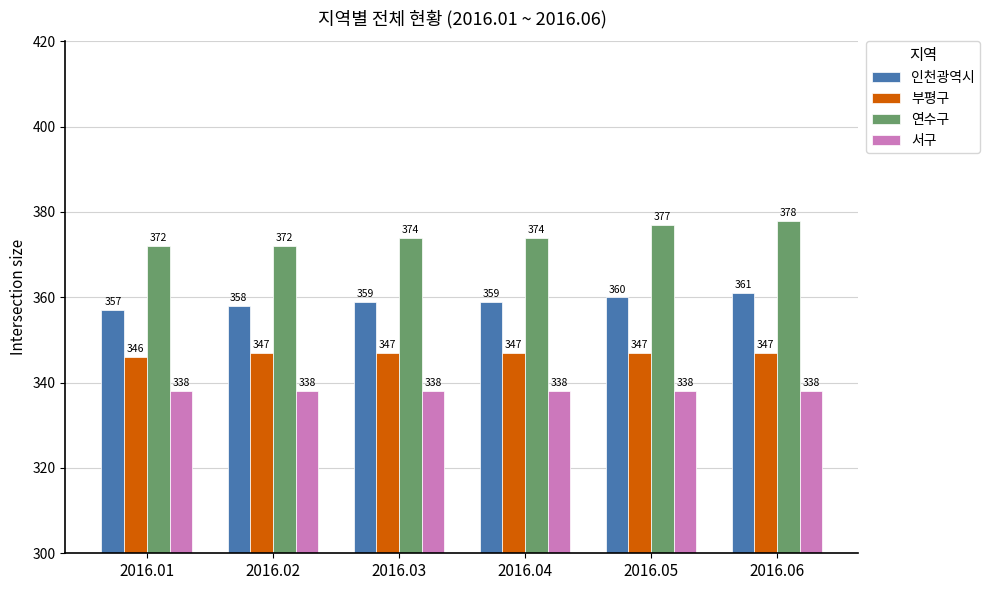

How many groups of bars are there?

6